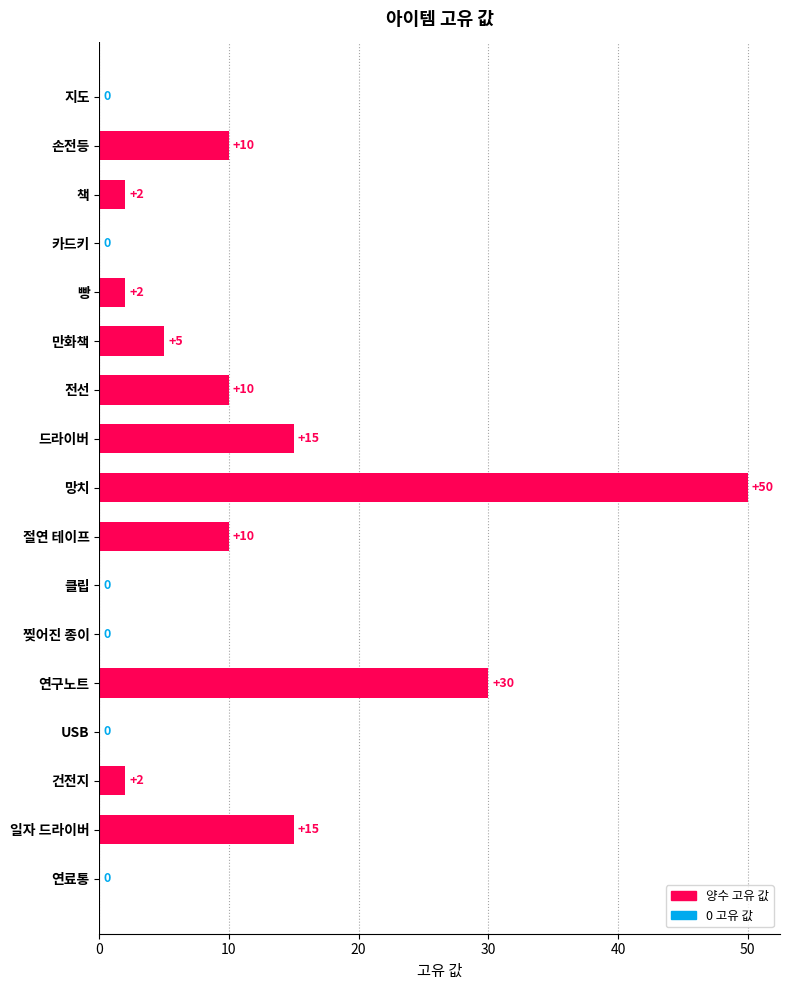

At which label is the value closest to 25?

연구노트